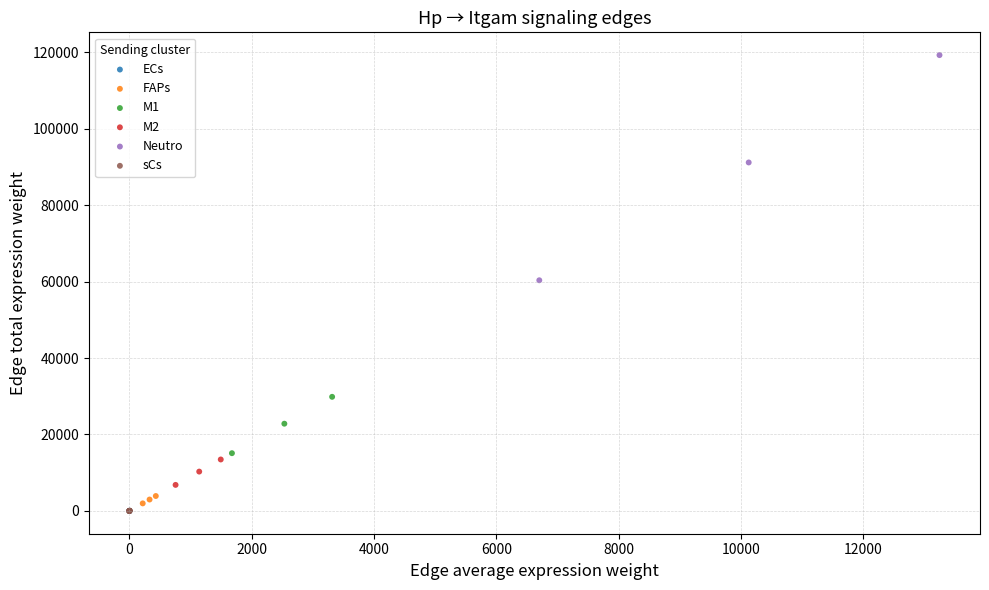

What are all the series names shown in the legend?

ECs, FAPs, M1, M2, Neutro, sCs